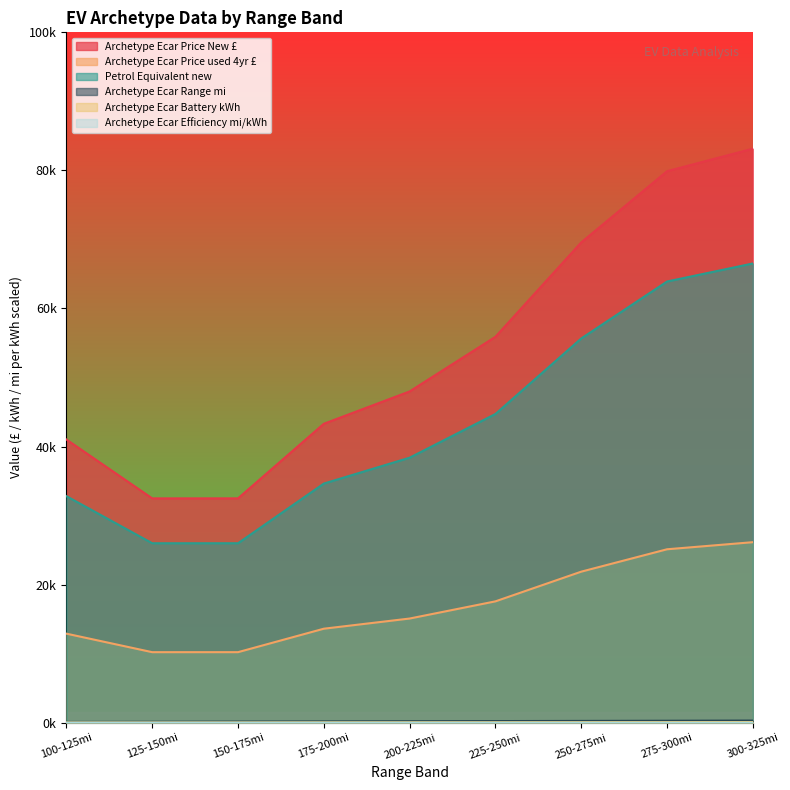

Reading left to right, transcribe all the data shown in this chart.

Archetype Ecar Price New £: 41021.0	32495.0	32499.0	43304.0	47987.0	55902.0	69575.0	79887.0	83151.0
Archetype Ecar Price used 4yr £: 12901.0	10219.0	10221.0	13619.0	15092.0	17581.0	21881.0	25124.0	26151.0
Petrol Equivalent new: 32817.0	25996.0	25999.0	34643.0	38390.0	44722.0	55660.0	63910.0	66521.0
Archetype Ecar Range mi: 113.9	137.5	163.1	188.9	213.7	239.1	262.6	285.8	312.6
Archetype Ecar Battery kWh: 42.2	41.1	45.4	57.9	65.2	72.4	81.6	90.1	98.9
Archetype Ecar Efficiency mi/kWh: 2.8	3.4	3.6	3.4	3.3	3.3	3.2	3.2	3.2